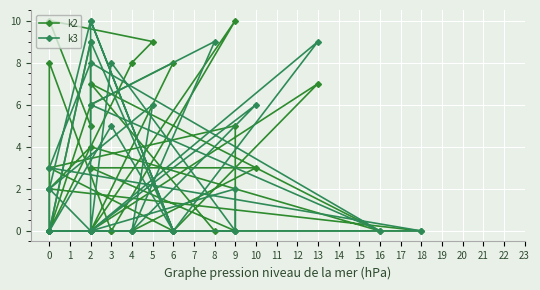

How many values in the k2 series are below 3?

16